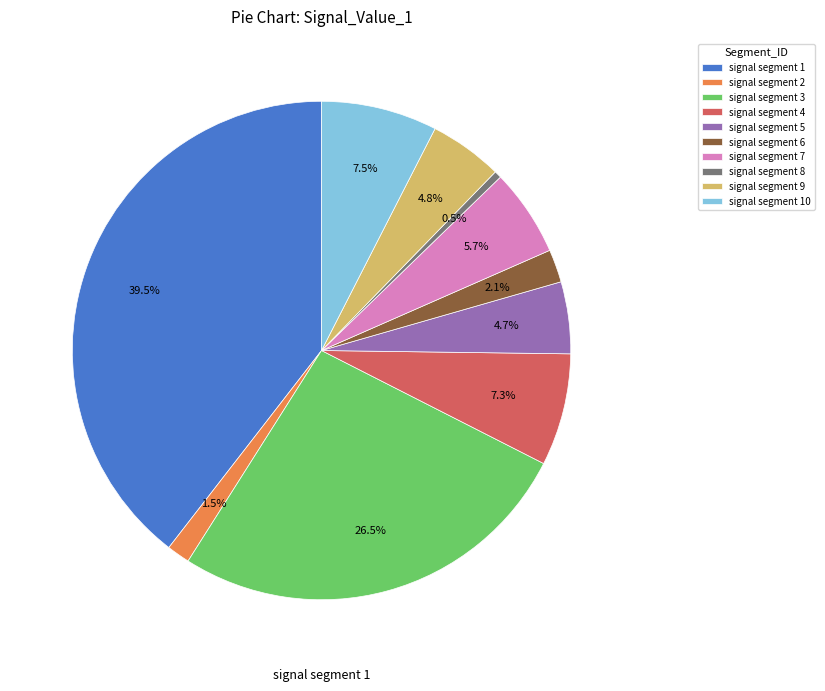

Does signal segment 5 represent more than half of the total?

No